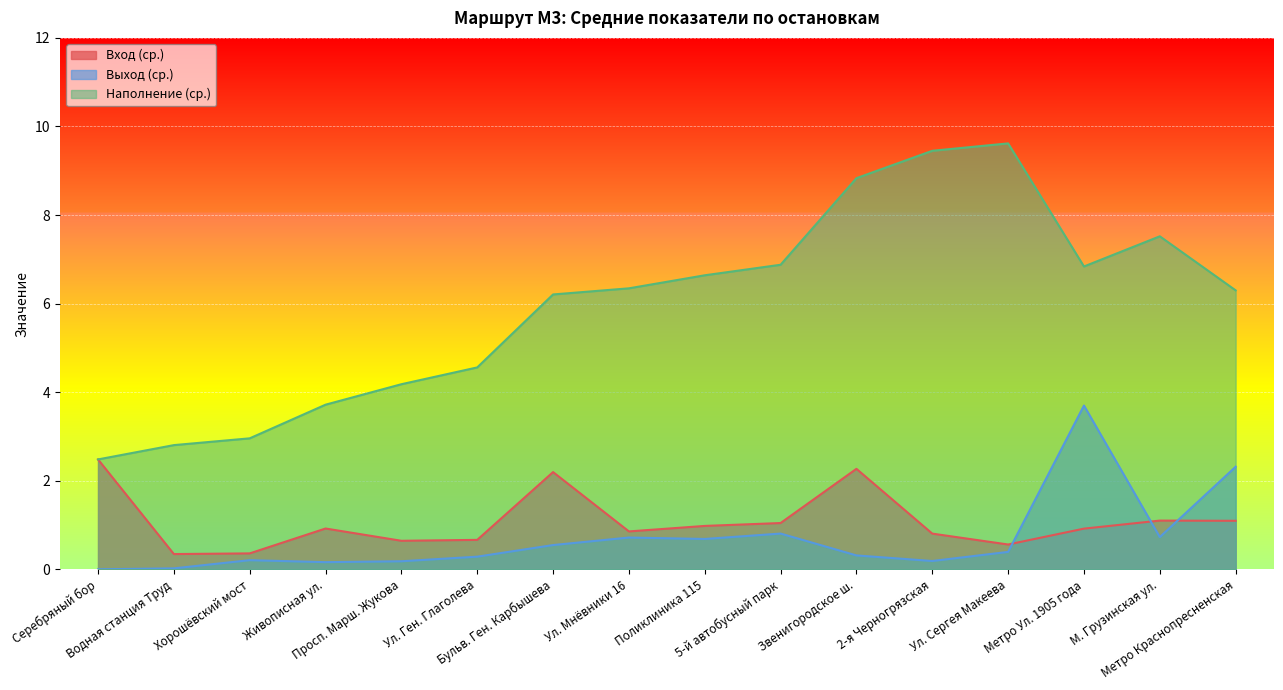

At which category does Выход (ср.) reach its first local valley?

Живописная ул.